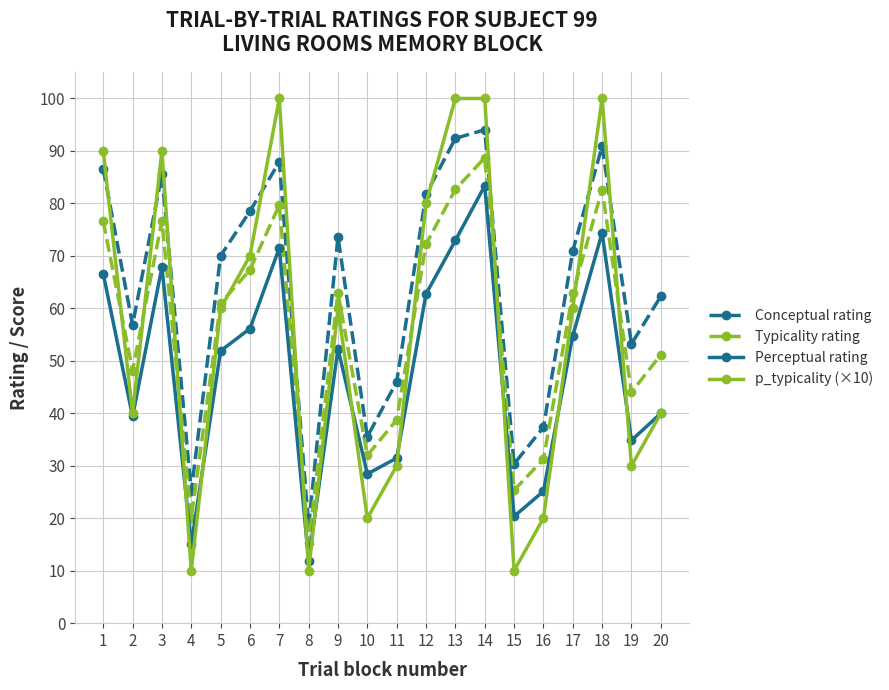

True or false: Perceptual rating has more than 1 interior local peaks.

True